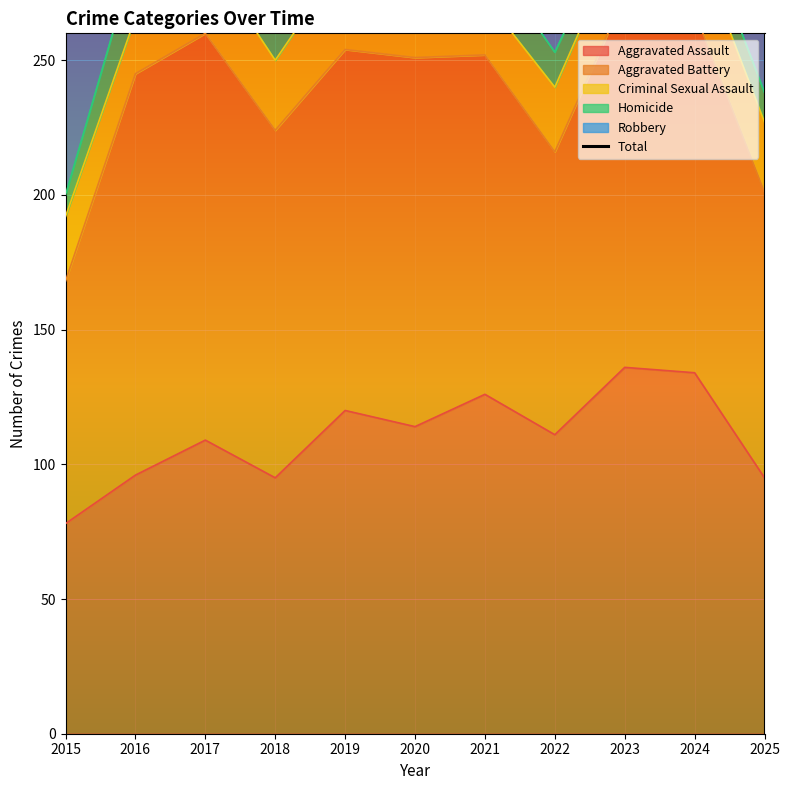

True or false: the data shows 549 at 2015.

False